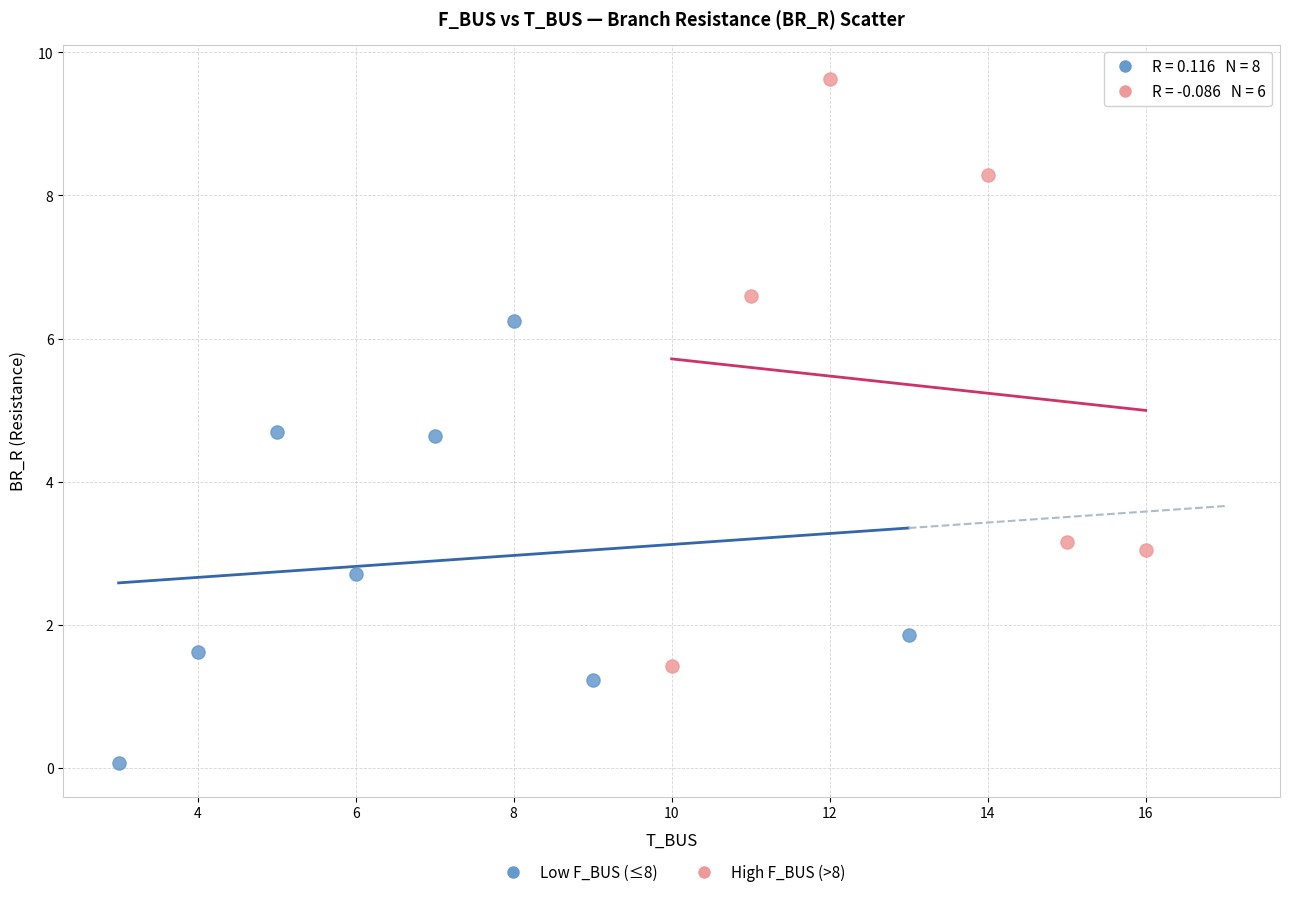

Which series reaches the maximum Y coordinate?

High F_BUS (>8)